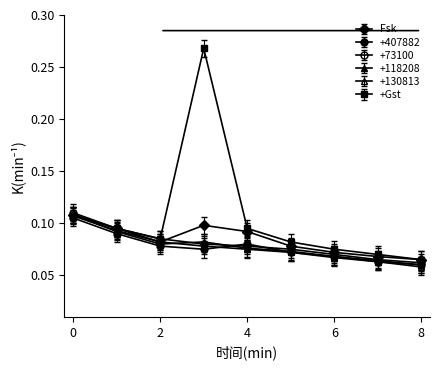

What is the smallest value displayed?

0.1